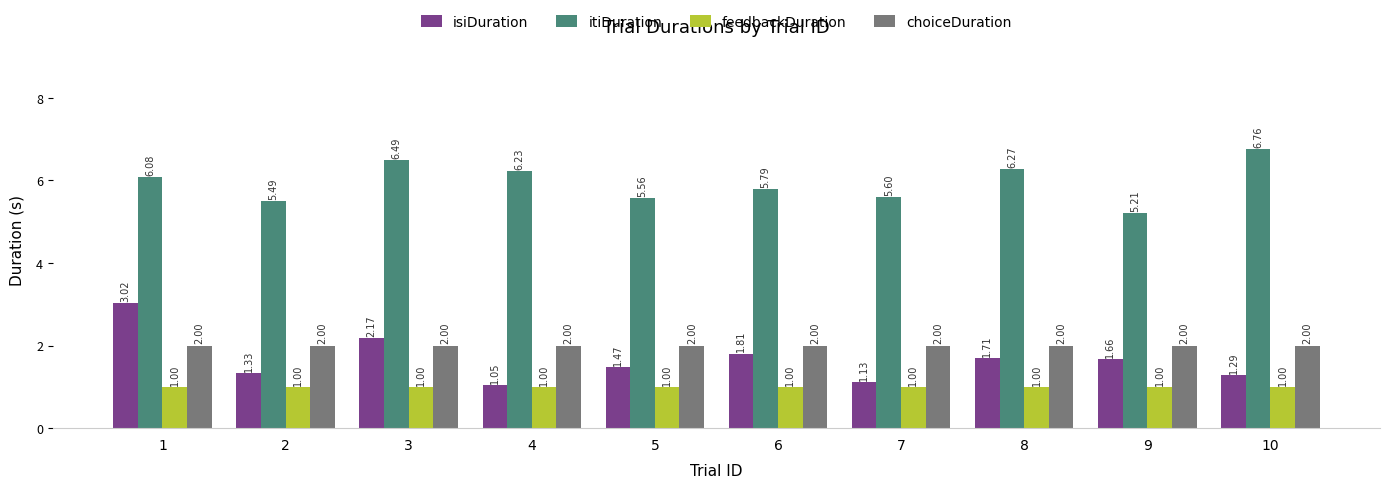

Read the choiceDuration value at 4.

2.0